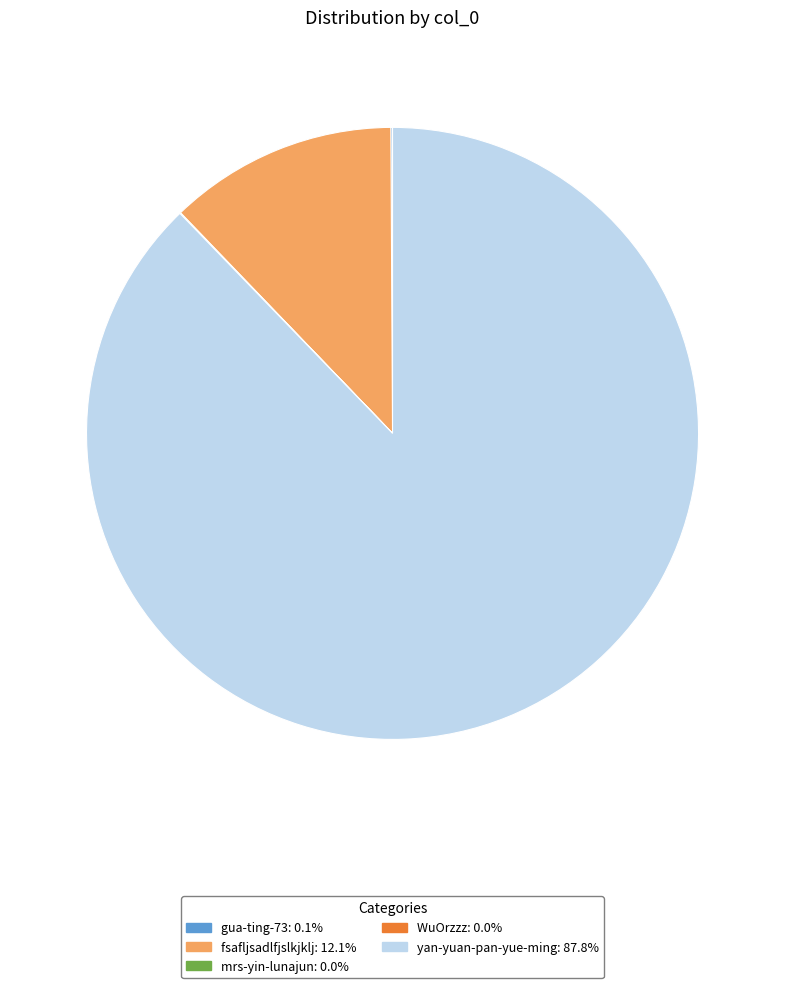

Does yan-yuan-pan-yue-ming represent more than half of the total?

Yes